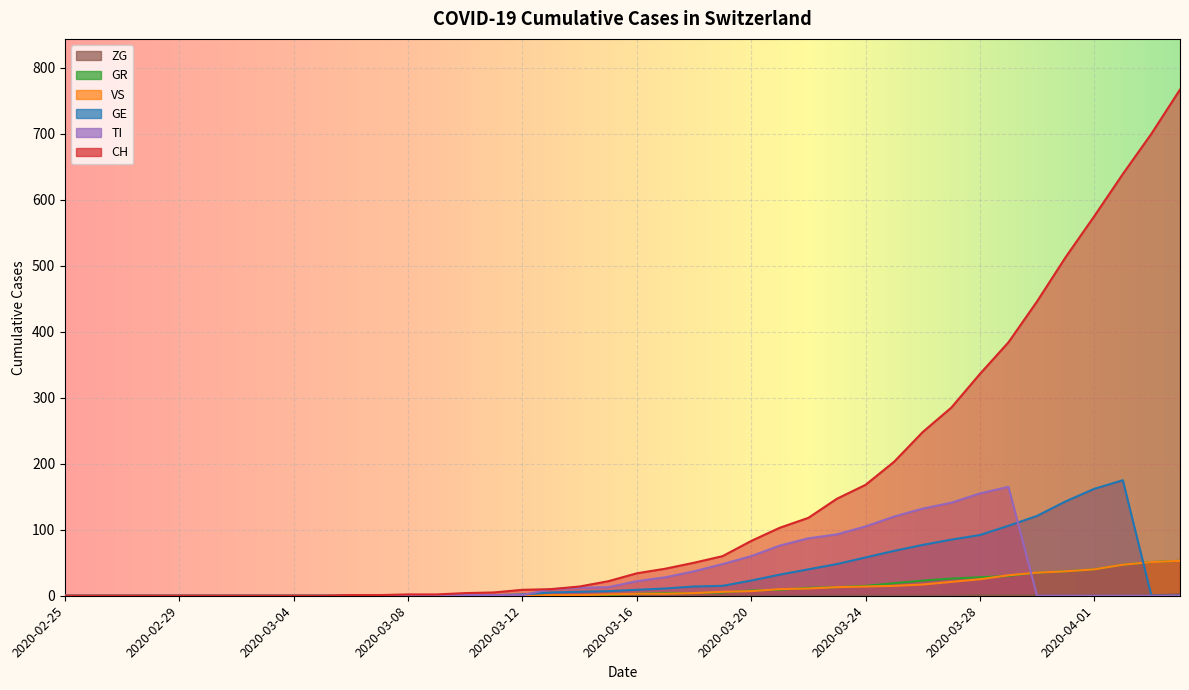

What is the sum of the TI values at 2020-03-11 and 2020-03-23?

94